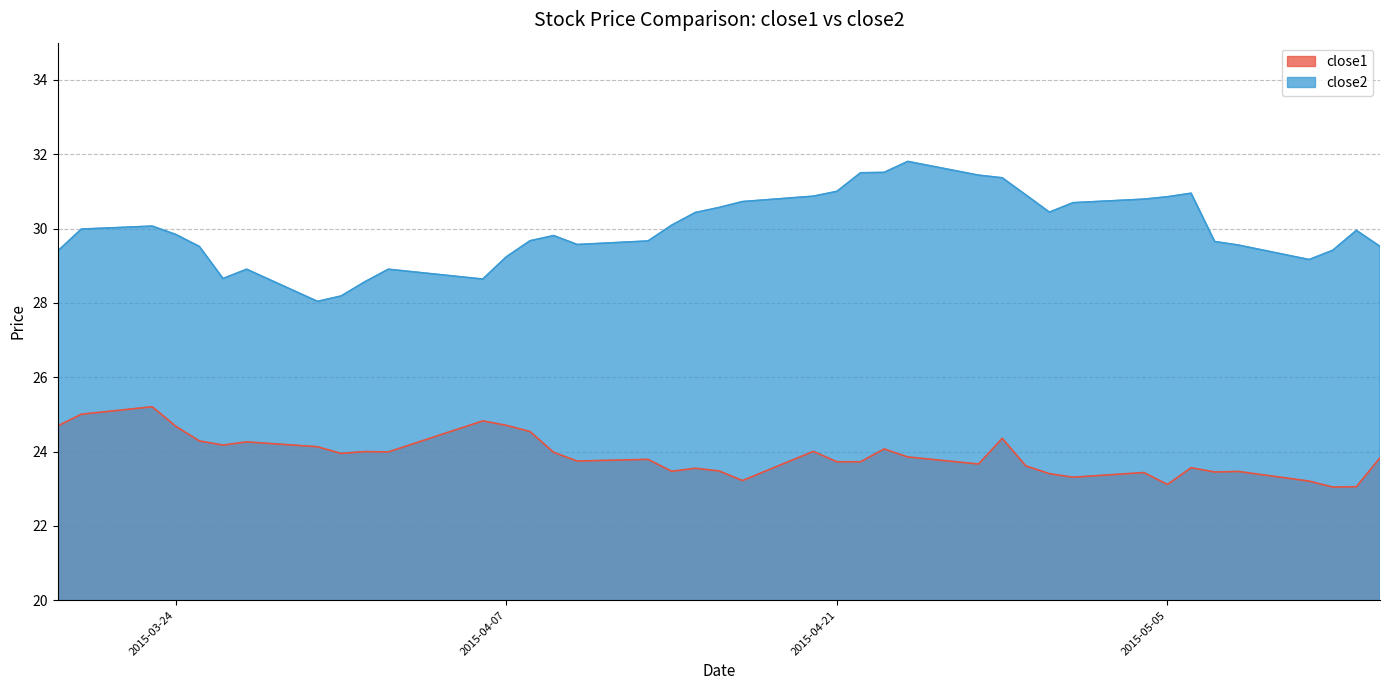

At which category is the sum across all series the highest?

2015-04-28